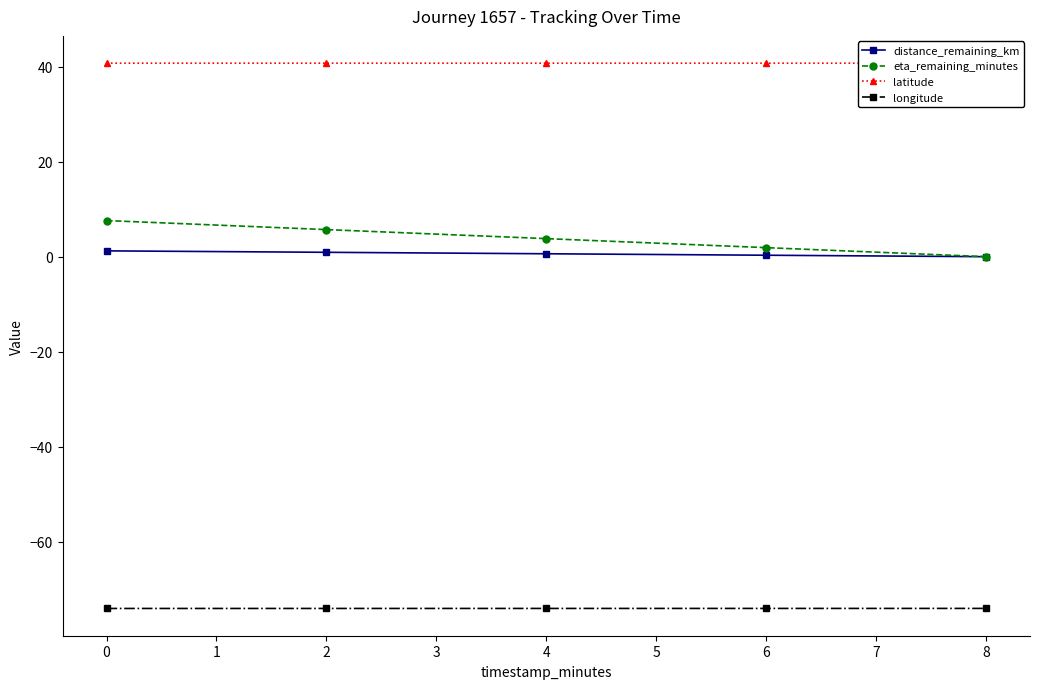

What is the value of the eta_remaining_minutes point at the 1st from the left?

7.6